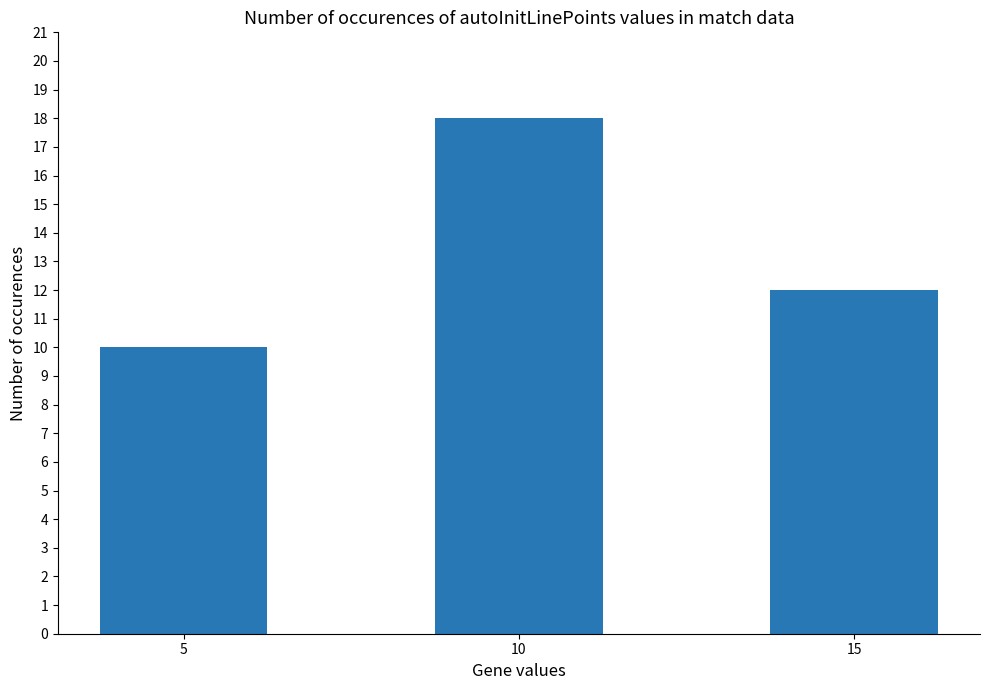

Rank the categories by value from lowest to highest.

5, 15, 10